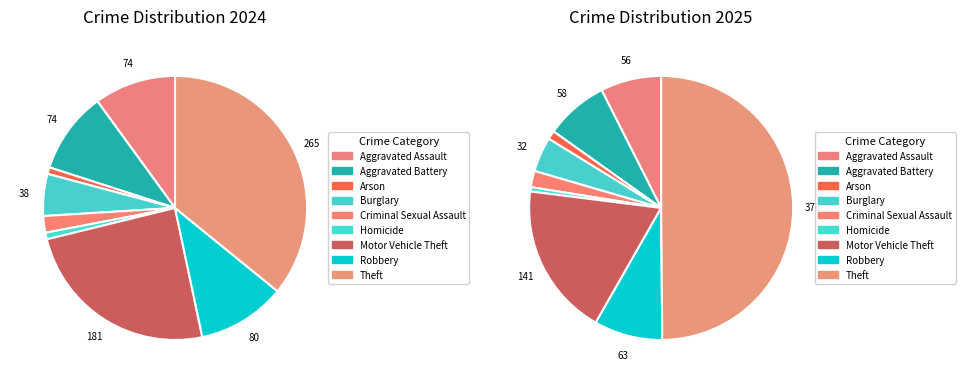

How many segments does this pie chart have?

9